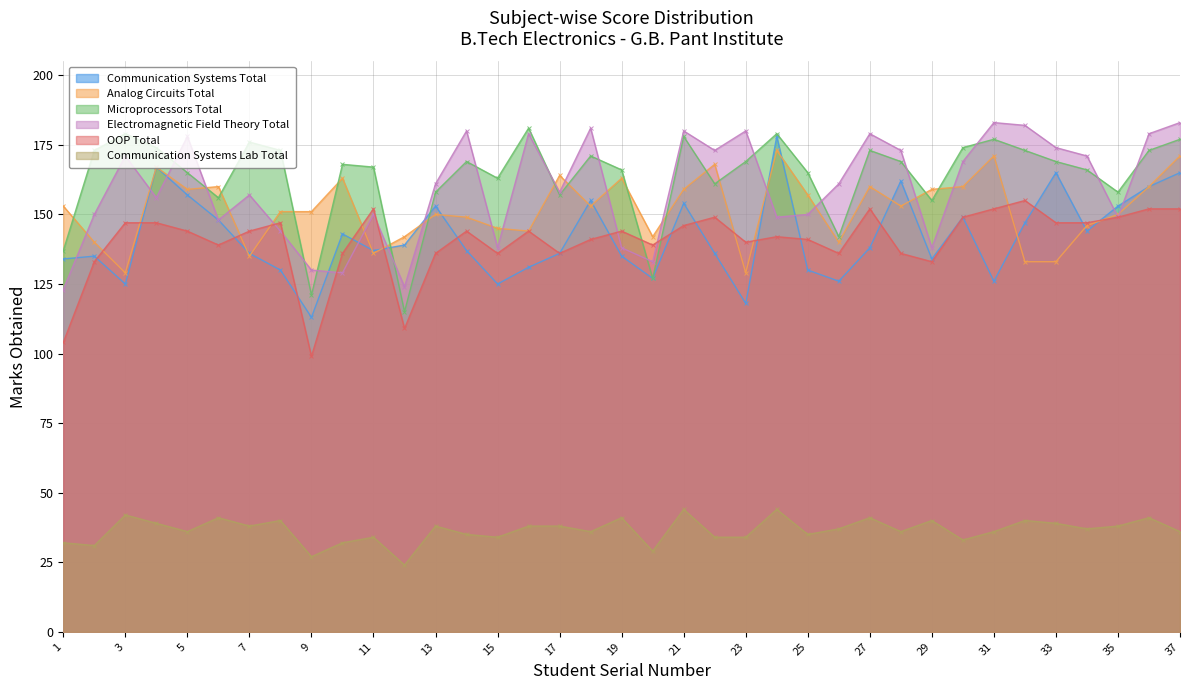

What are all the series names shown in the legend?

Communication Systems Total, Analog Circuits Total, Microprocessors Total, Electromagnetic Field Theory Total, OOP Total, Communication Systems Lab Total